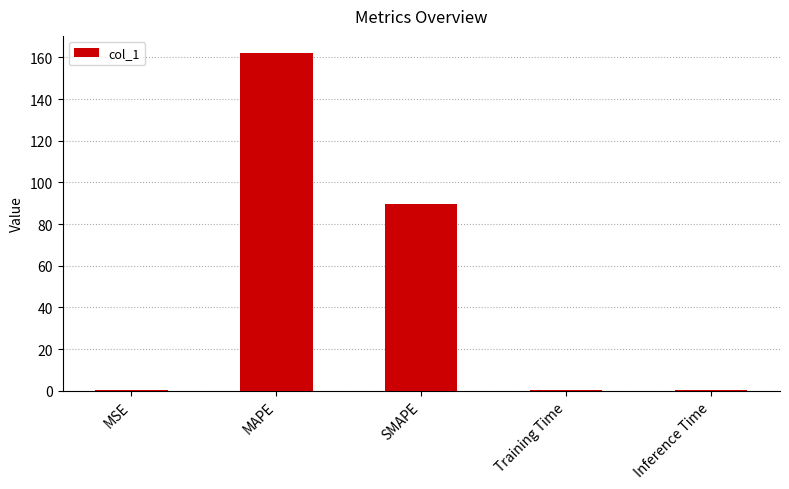

Is it true that the value at SMAPE is 146.9?

False